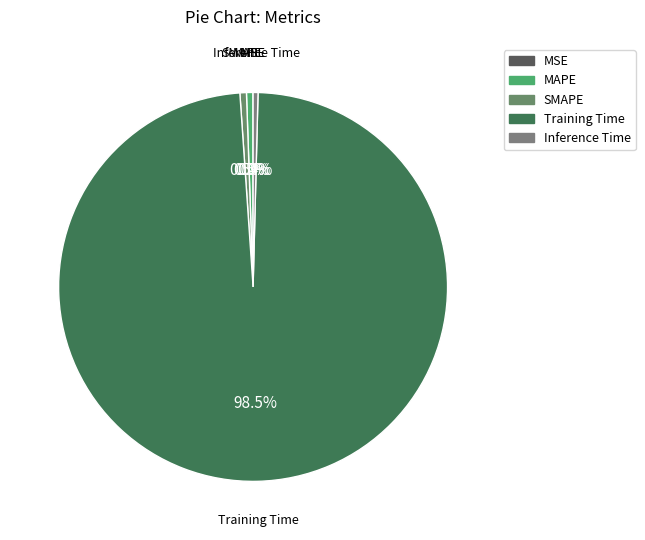

Between MAPE and Training Time, which is larger?

Training Time